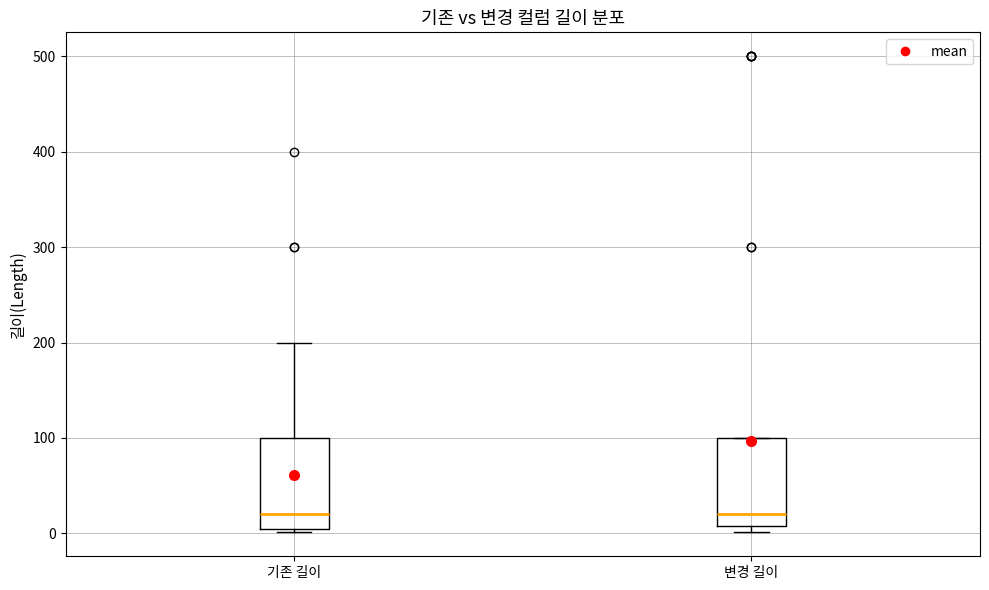

Where does the median line of the box for 변경 길이 sit on the y-axis? The values are not printed on the chart, so give them approximately, as read against the axis.

20